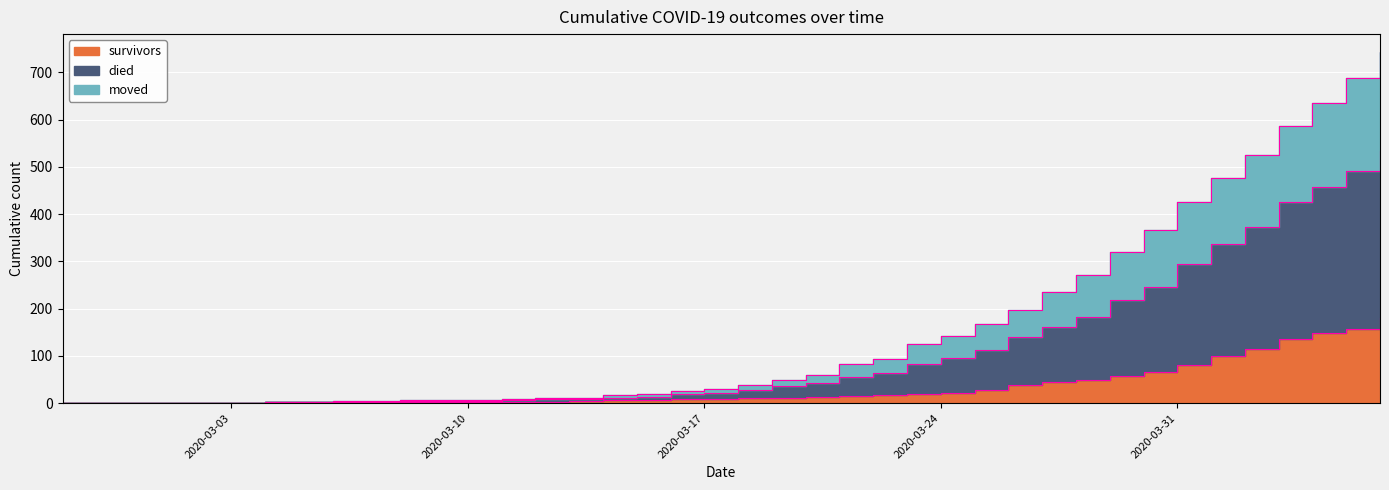

True or false: survivors and moved intersect in this chart.

False